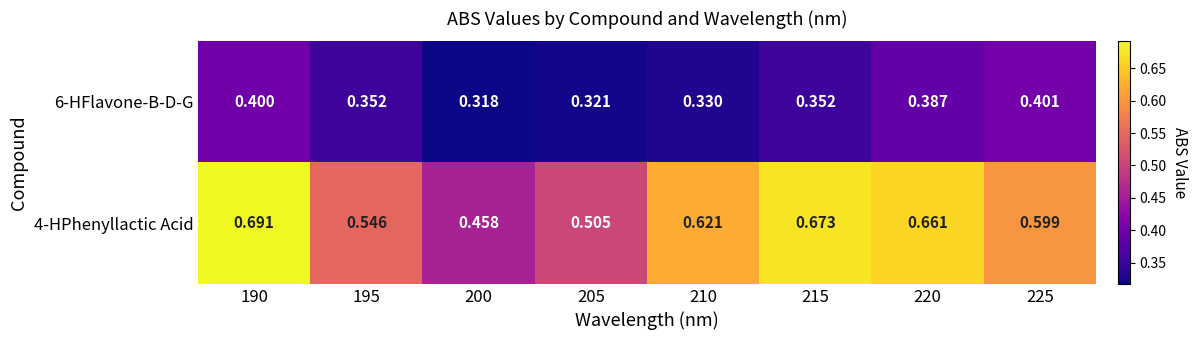

Is the value of 6-HFlavone-B-D-G at 195 greater than the value of 4-HPhenyllactic Acid at 205?

No